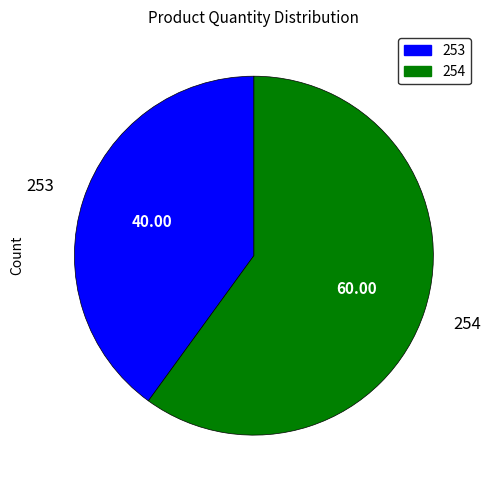

How many slices are in this pie chart?

2